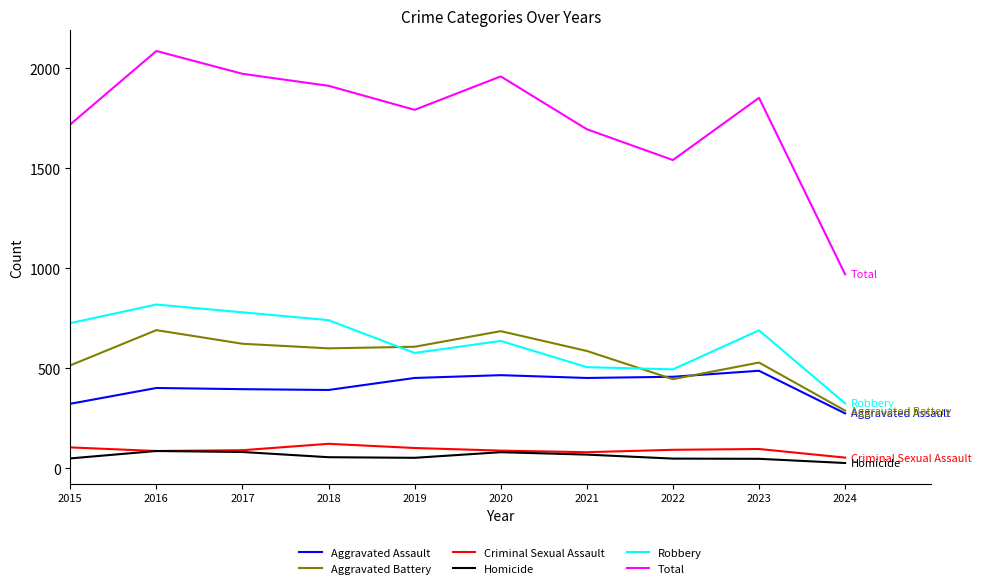

Is it true that Criminal Sexual Assault equals 123 at 2018?

True